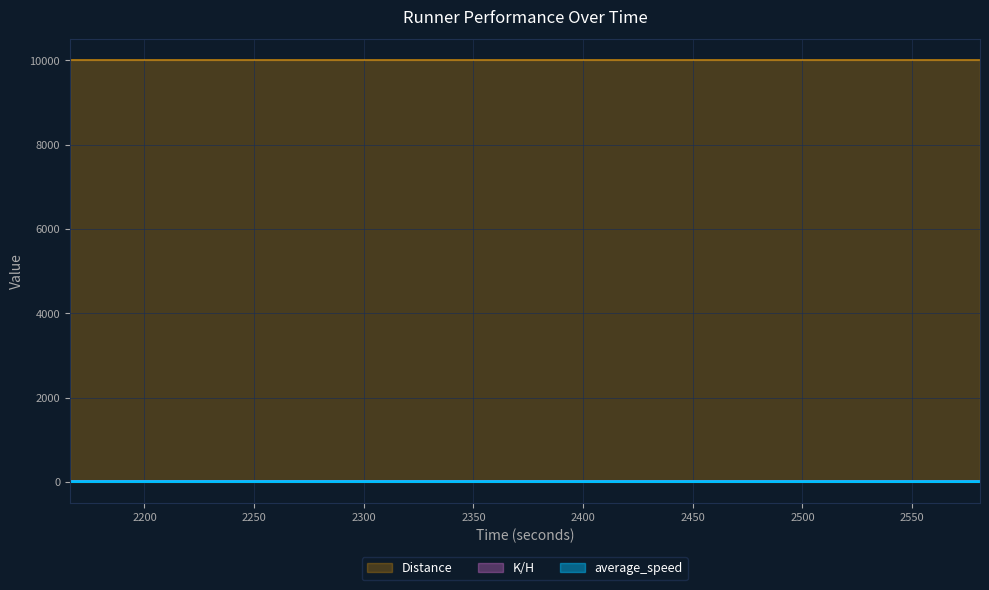

What is the value of the K/H point at the 23rd from the left?

4.1